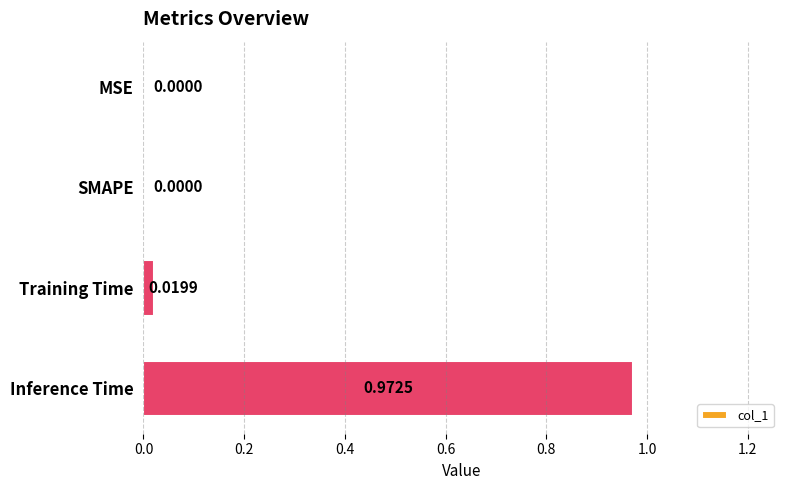

Between Inference Time and MSE, which is larger?

Inference Time